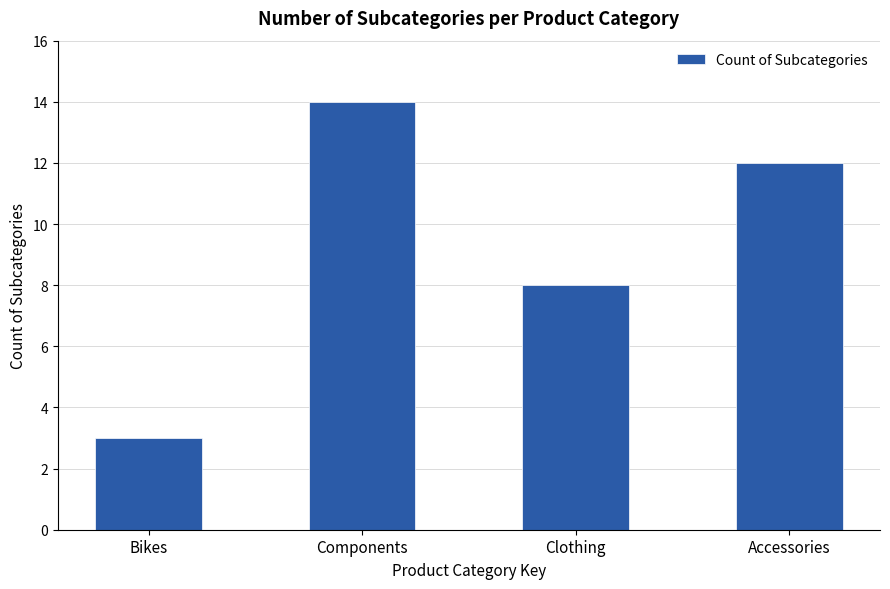

What is the ratio of the value at Clothing to the value at Components?

0.6